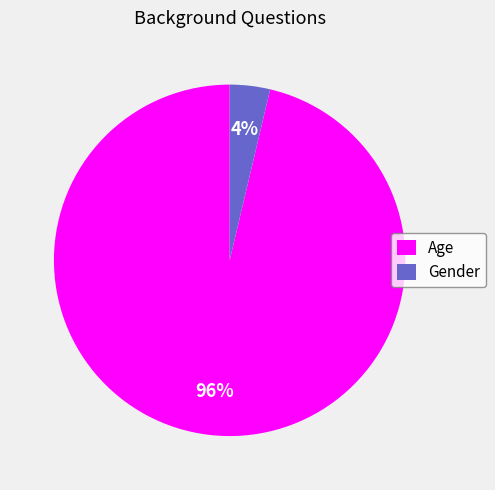

Is it true that Age is 96% of the pie?

True